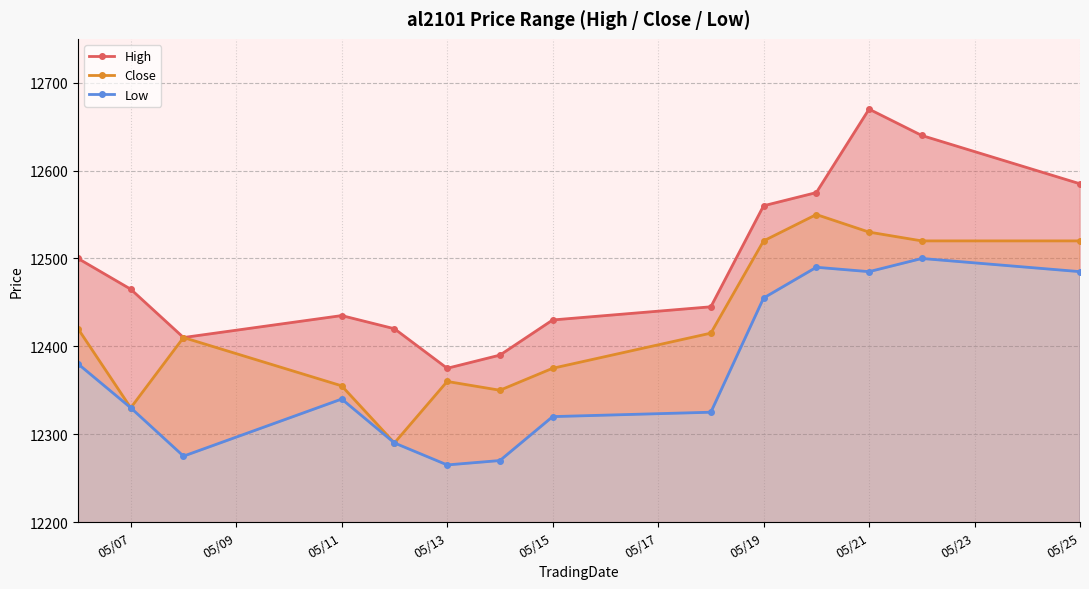

What is the approximate value of Close at 05/13, to the nearest 5?

12360